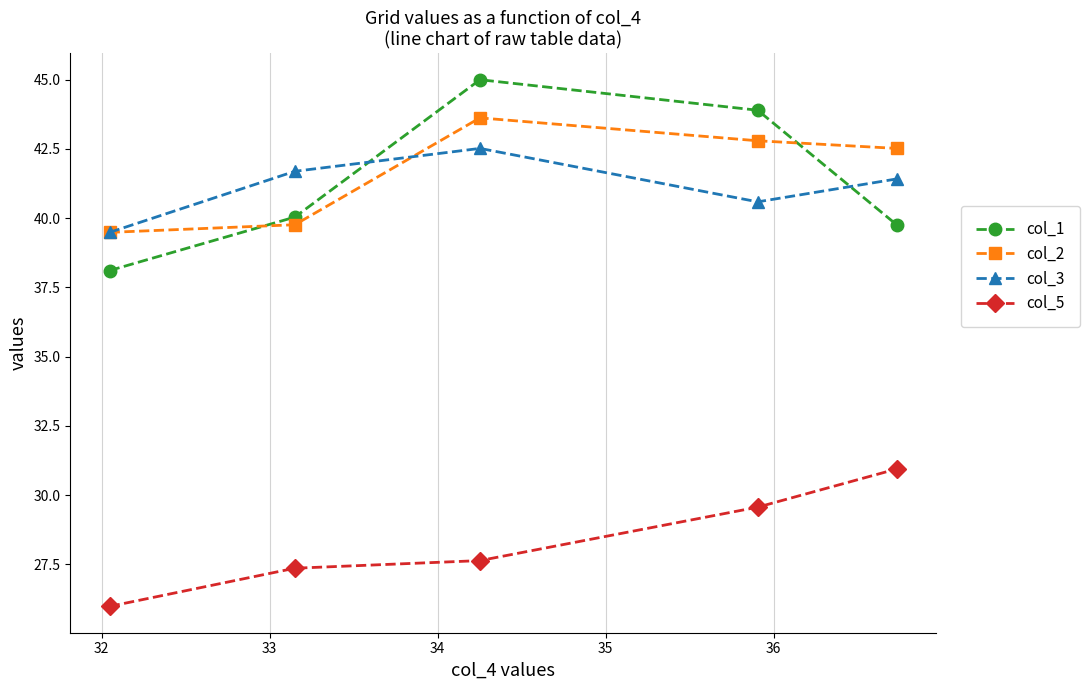

Which series has the largest range (max minus min)?

col_1